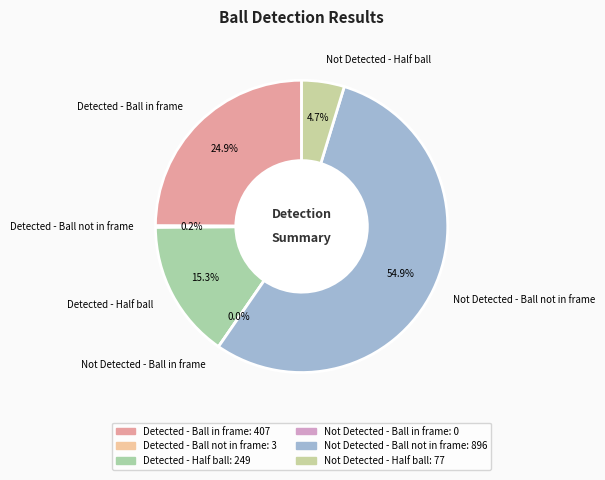

To the nearest percent, what is the combined percentage of Not Detected - Half ball and Detected - Ball in frame?

30%